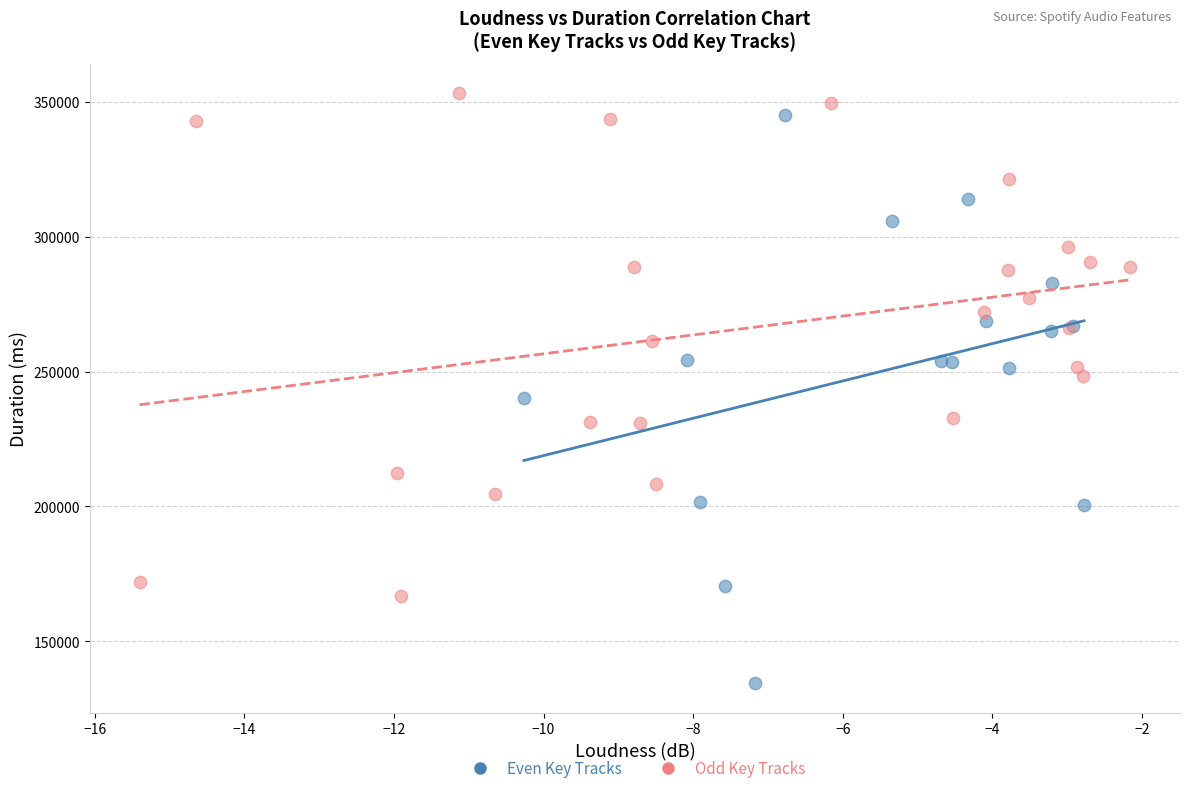

Which series has the largest Y range (max minus min)?

Even Key Tracks